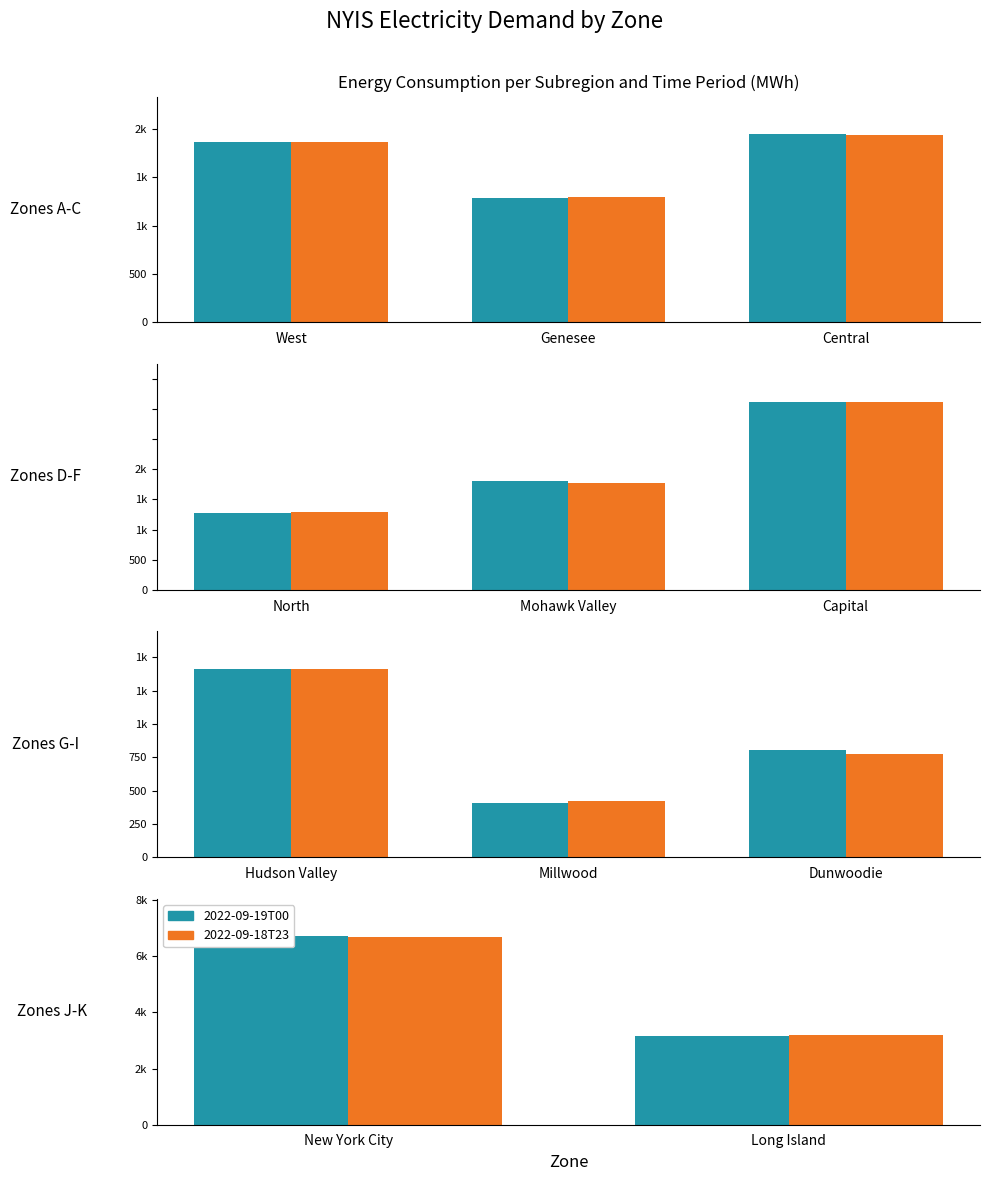

Which has a higher value, New York City or Long Island?

New York City